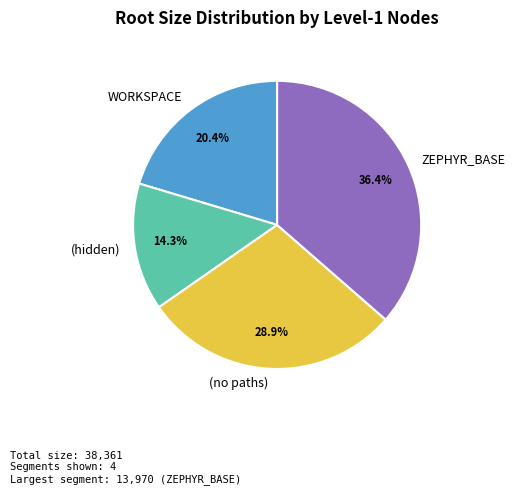

Which slice is the smallest?

(hidden)